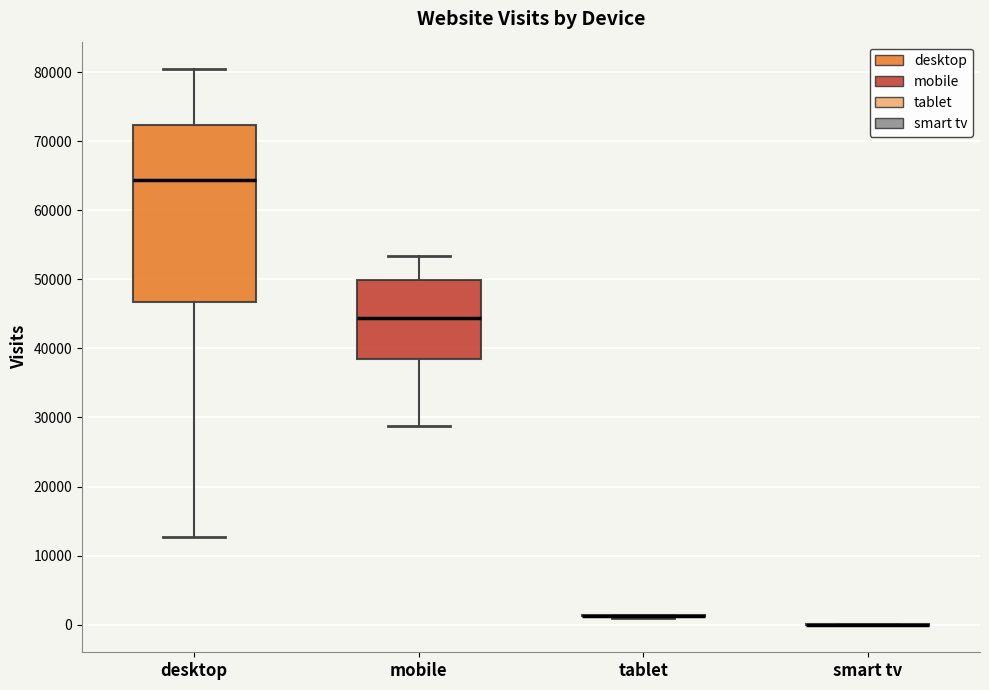

Reading left to right, read every box against the y-axis: the position of its median line, the range the box covers, and the ends of its whiskers. The values are not printed on the chart, so give them approximately, as read against the axis.

desktop: median 64000, box 47000 to 72000, whiskers 13000 to 80000
mobile: median 44000, box 39000 to 50000, whiskers 29000 to 53000
tablet: box collapsed to a line at 1000, whiskers 1000 to 1000
smart tv: box collapsed to a line at 0, whiskers 0 to 0